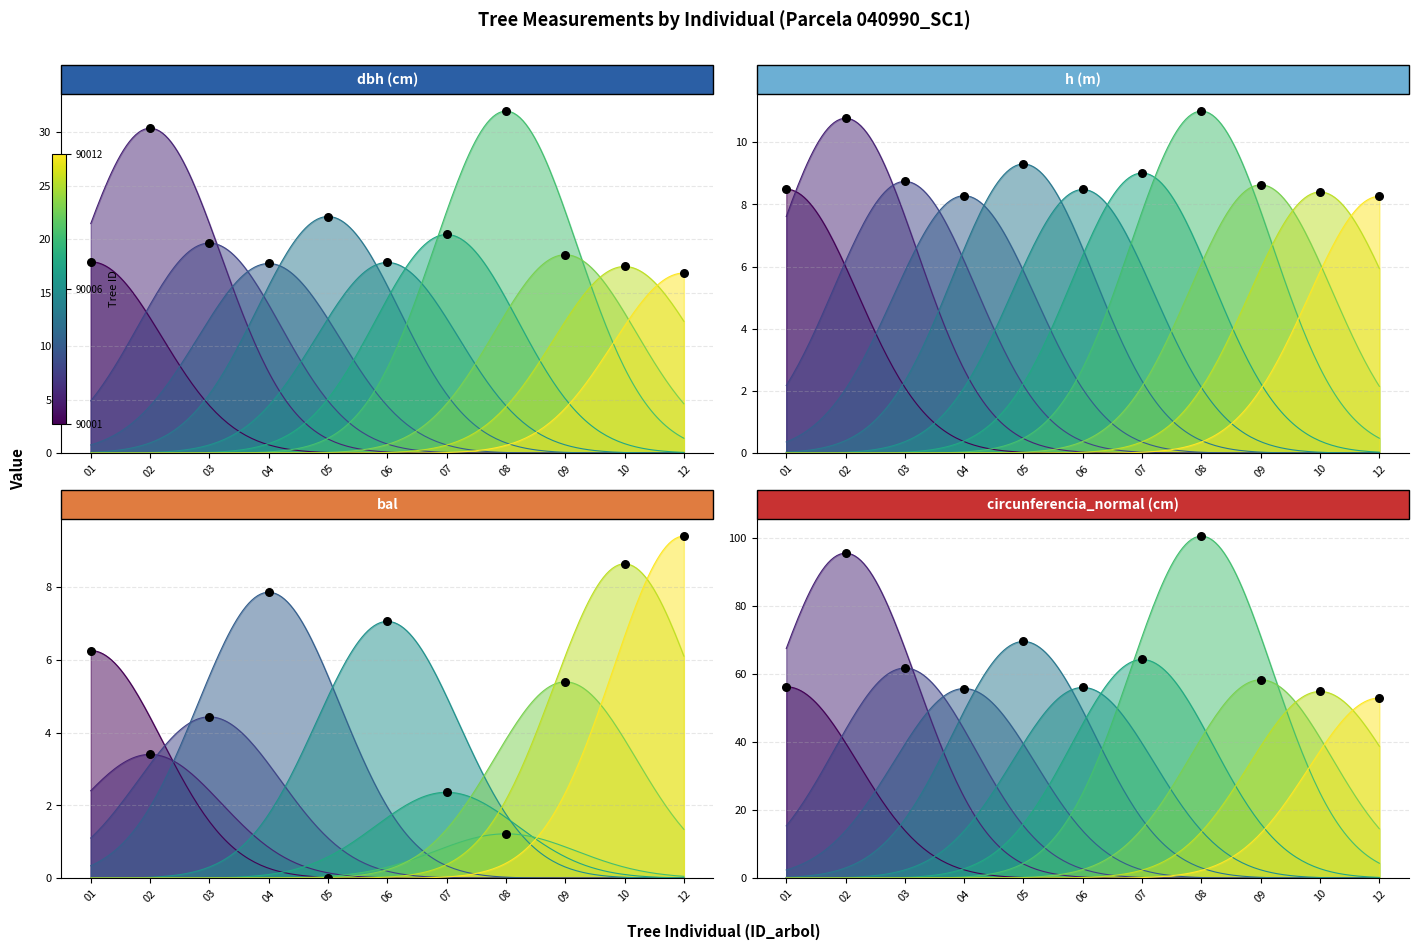

At how many categories does at least one series exceed 27?

11